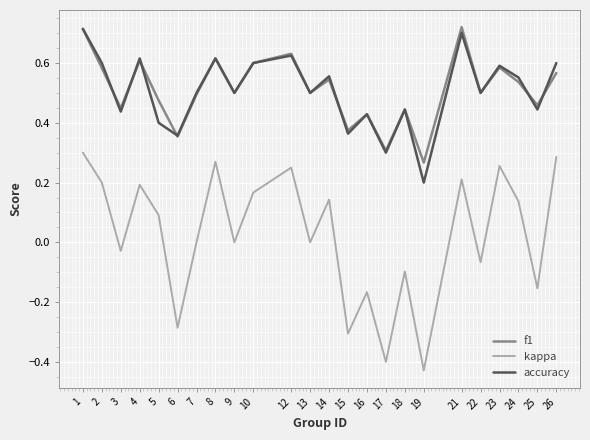

True or false: kappa and accuracy cross at least once.

False